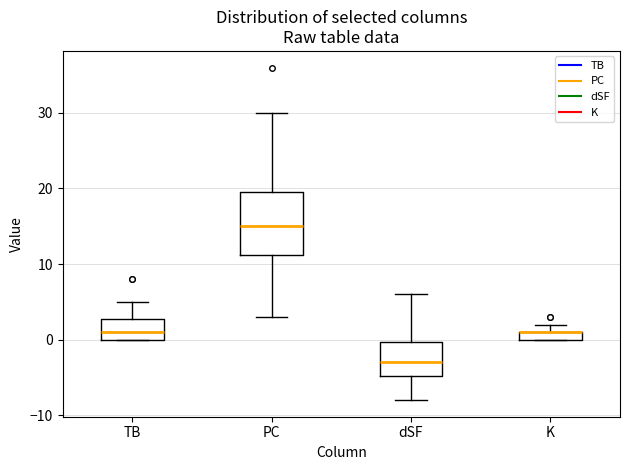

Where is the lower edge of the box for PC on the y-axis? The values are not printed on the chart, so give them approximately, as read against the axis.

11